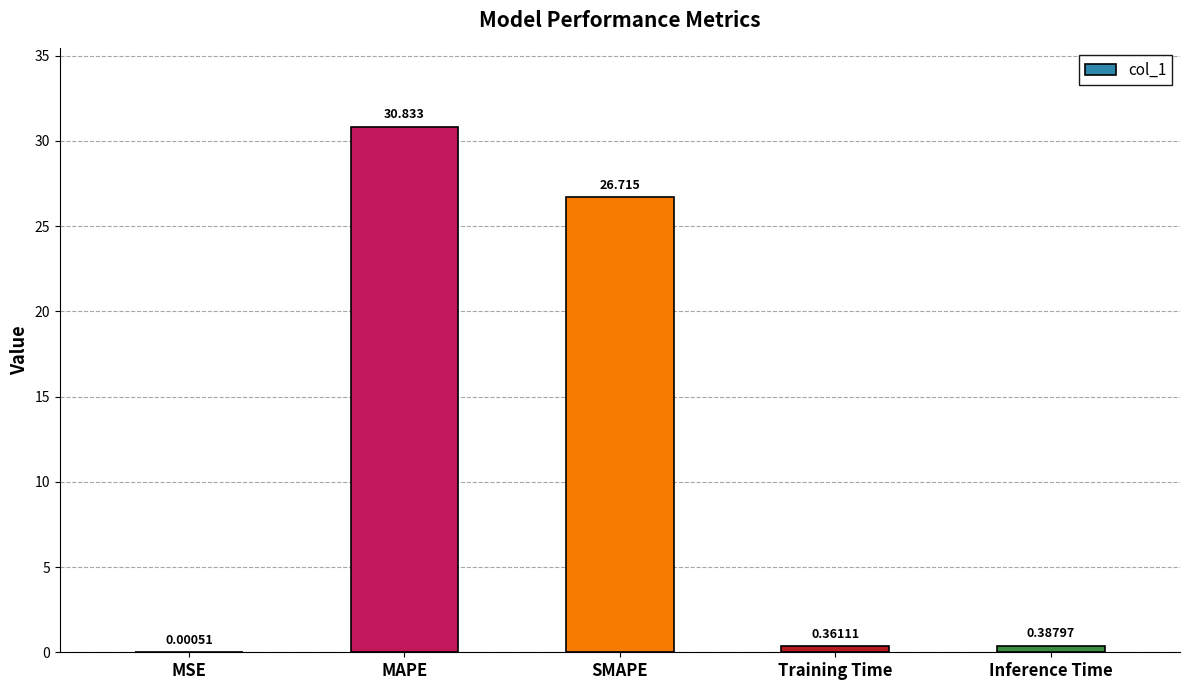

What is the greatest value displayed?

30.8